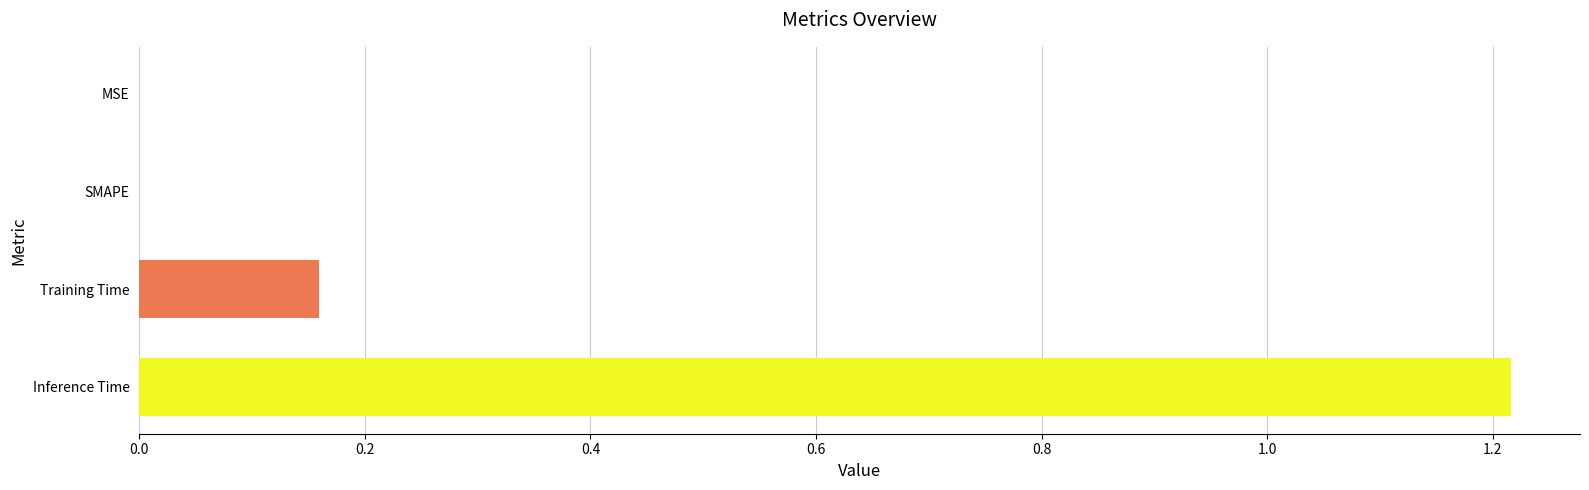

Which label corresponds to the largest value in the chart?

Inference Time